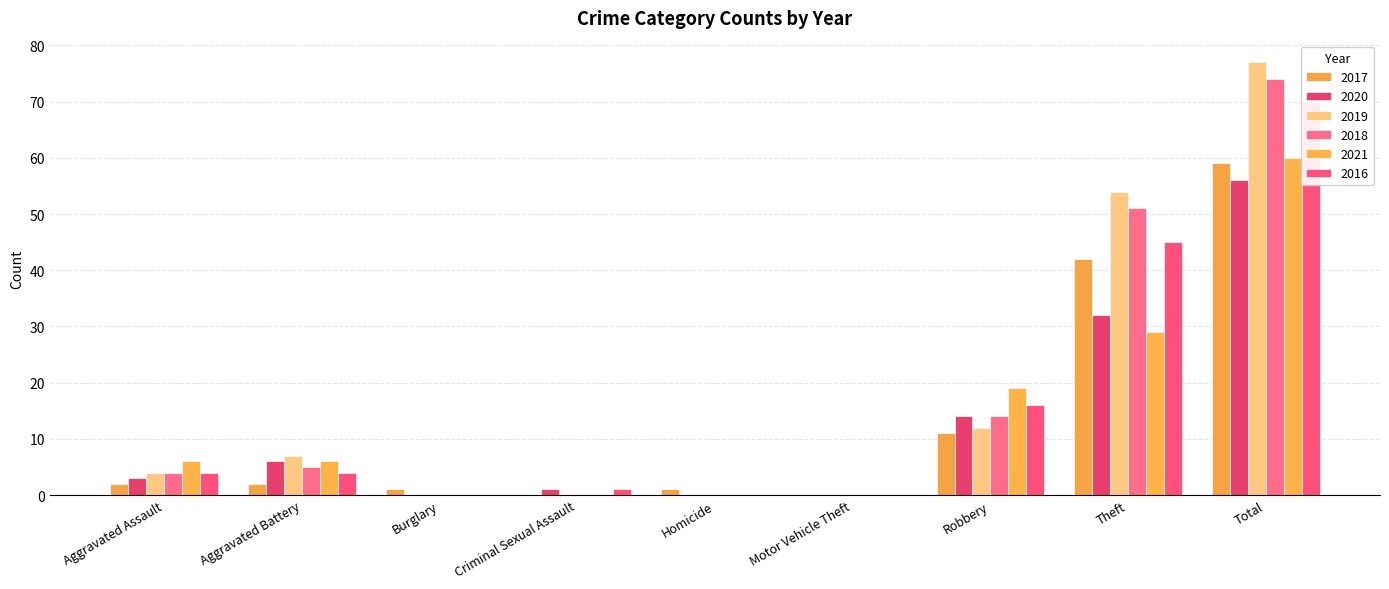

Which category has the lowest value in the 2020 series?

Burglary